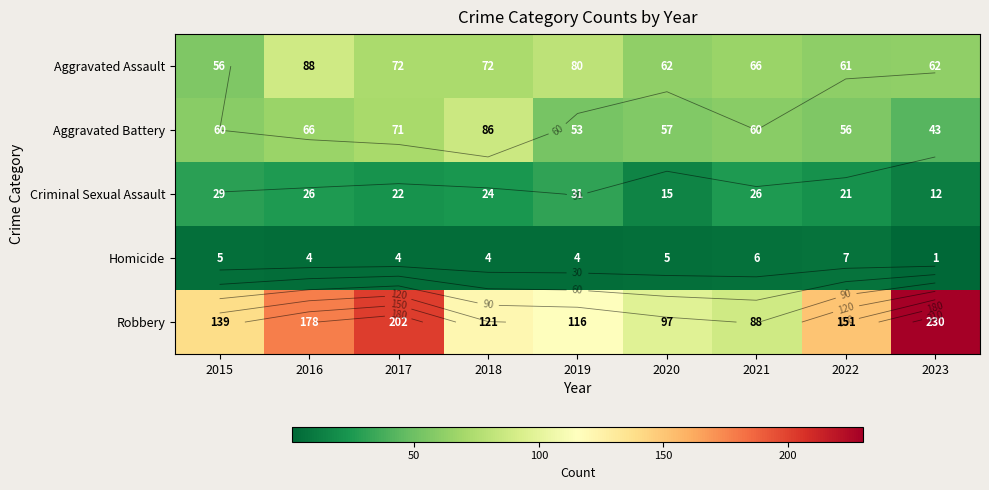

What is the average value of the Criminal Sexual Assault series?

23